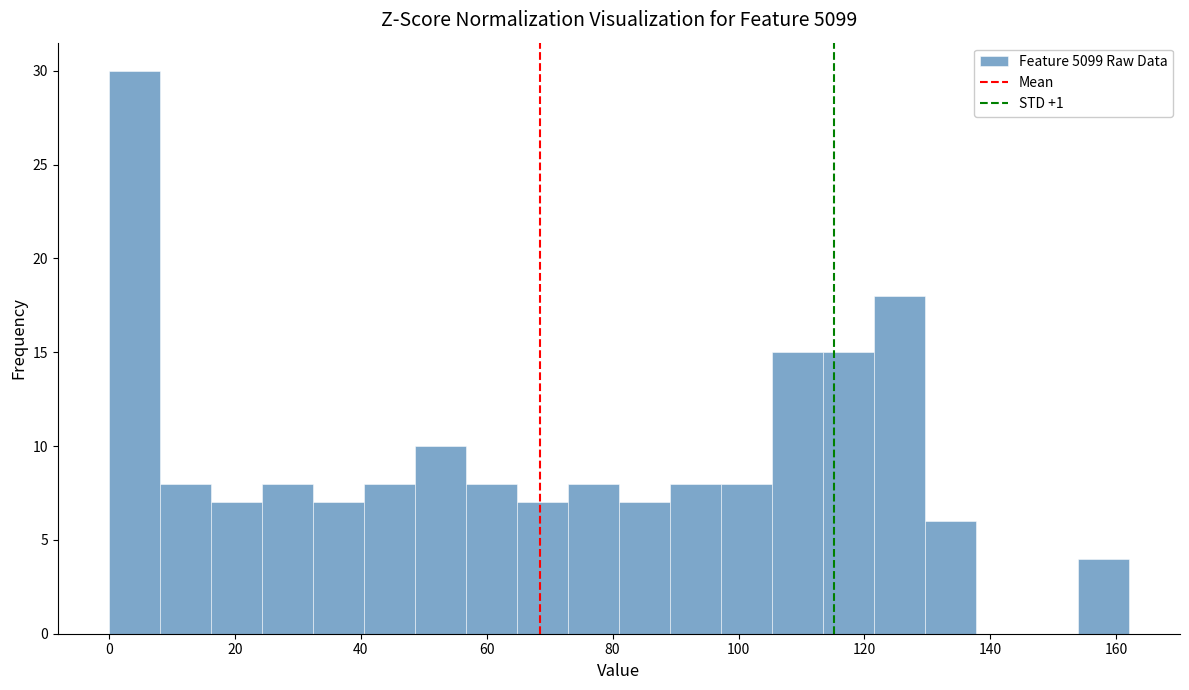

Reading left to right, transcribe this chart: for each bar, give the range it covers on the x-axis and its height. Neither the bar edges nor the heights are printed on the chart, so give them approximately, as read against the axes.

0 to 8: 30
8 to 16: 8
16 to 24: 7
24 to 32: 8
32 to 40: 7
40 to 48: 8
48 to 56: 10
56 to 64: 8
64 to 72: 7
72 to 82: 8
82 to 90: 7
90 to 98: 8
98 to 106: 8
106 to 114: 15
114 to 122: 15
122 to 130: 18
130 to 138: 6
138 to 146: 0
146 to 154: 0
154 to 162: 4